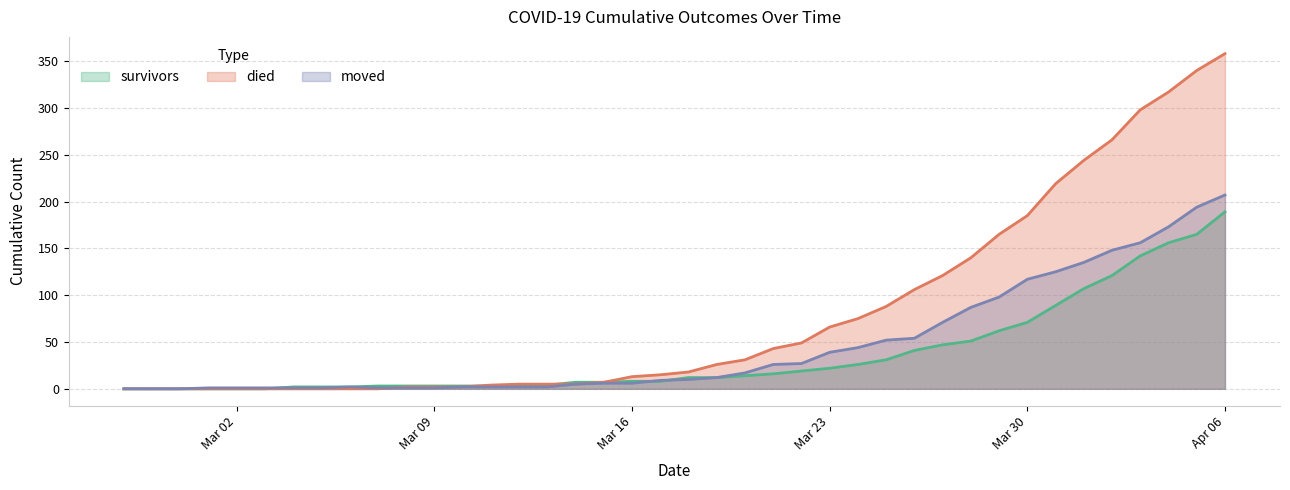

What is the value of the died point at the 30th from the left?

121